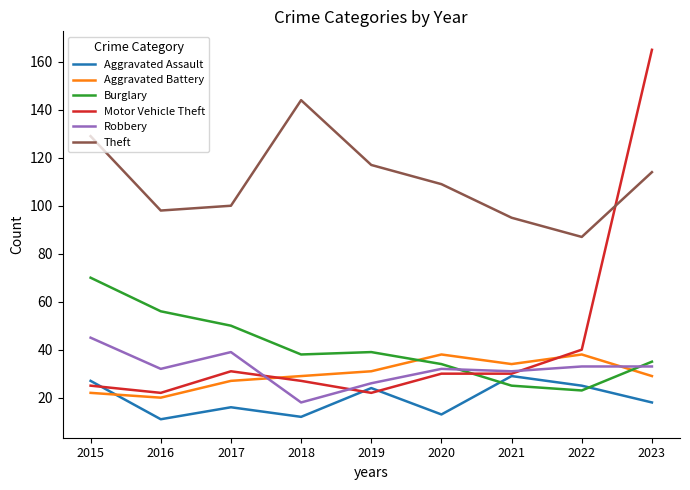

Which series has the largest total across all categories?

Theft